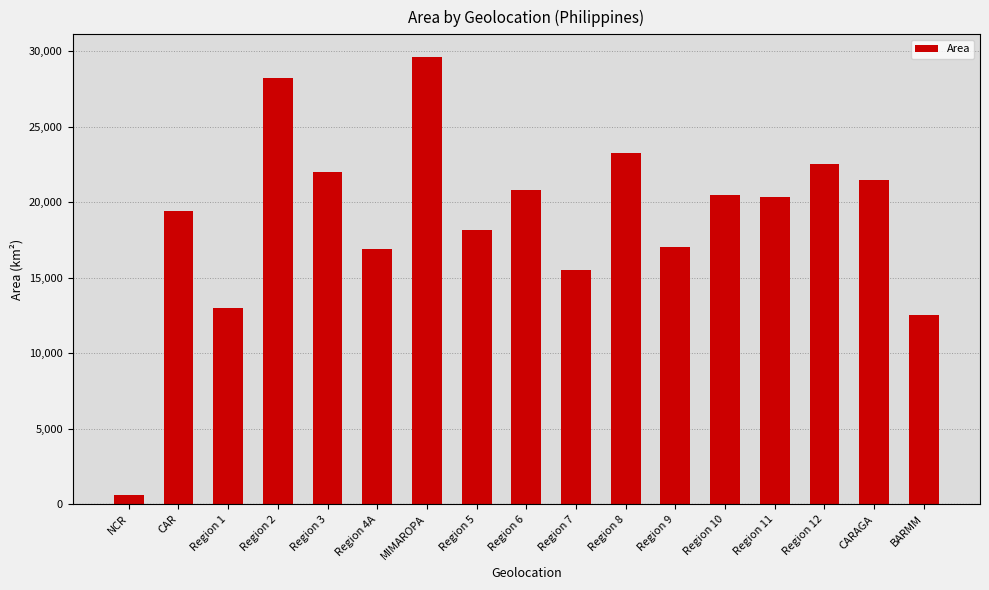

Is it true that the value at MIMAROPA is 29620.9?

True